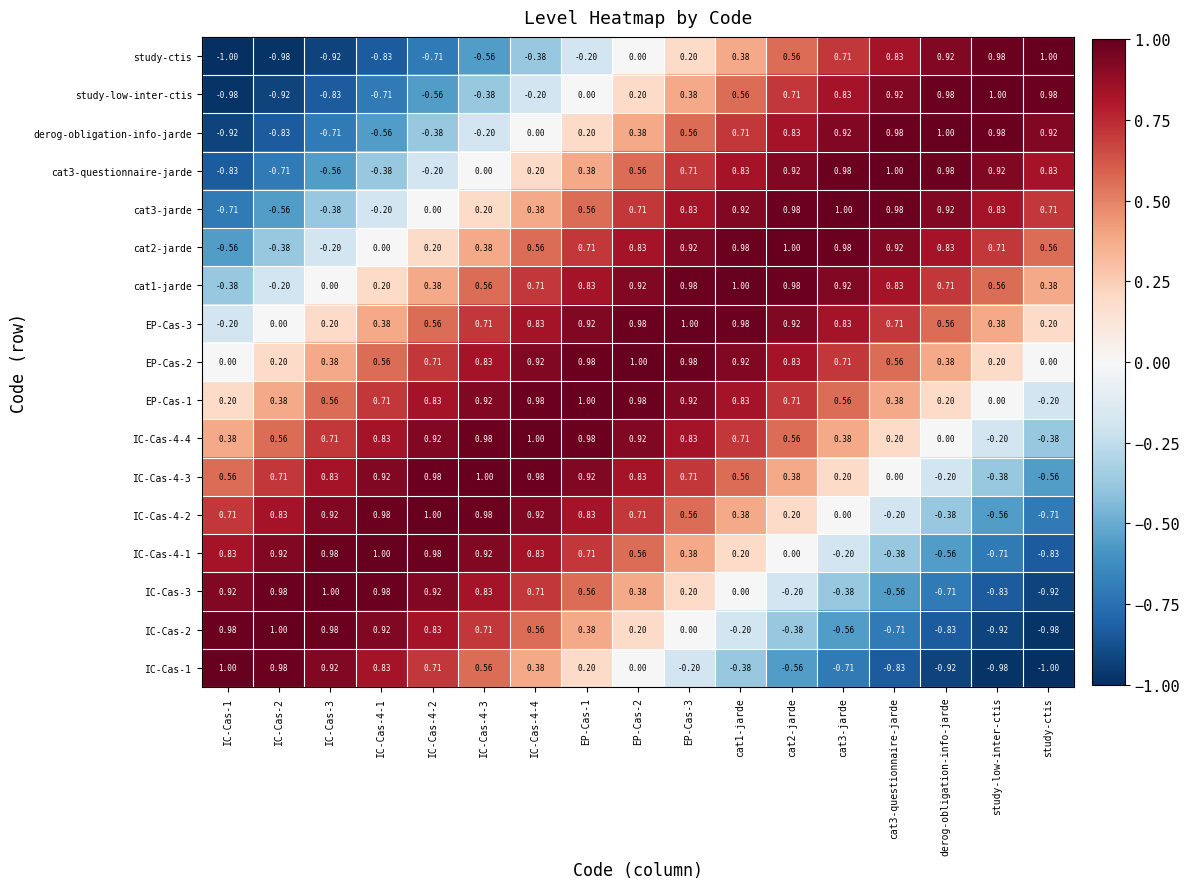

Is the value of IC-Cas-4-2 at EP-Cas-1 greater than the value of EP-Cas-1 at study-ctis?

Yes